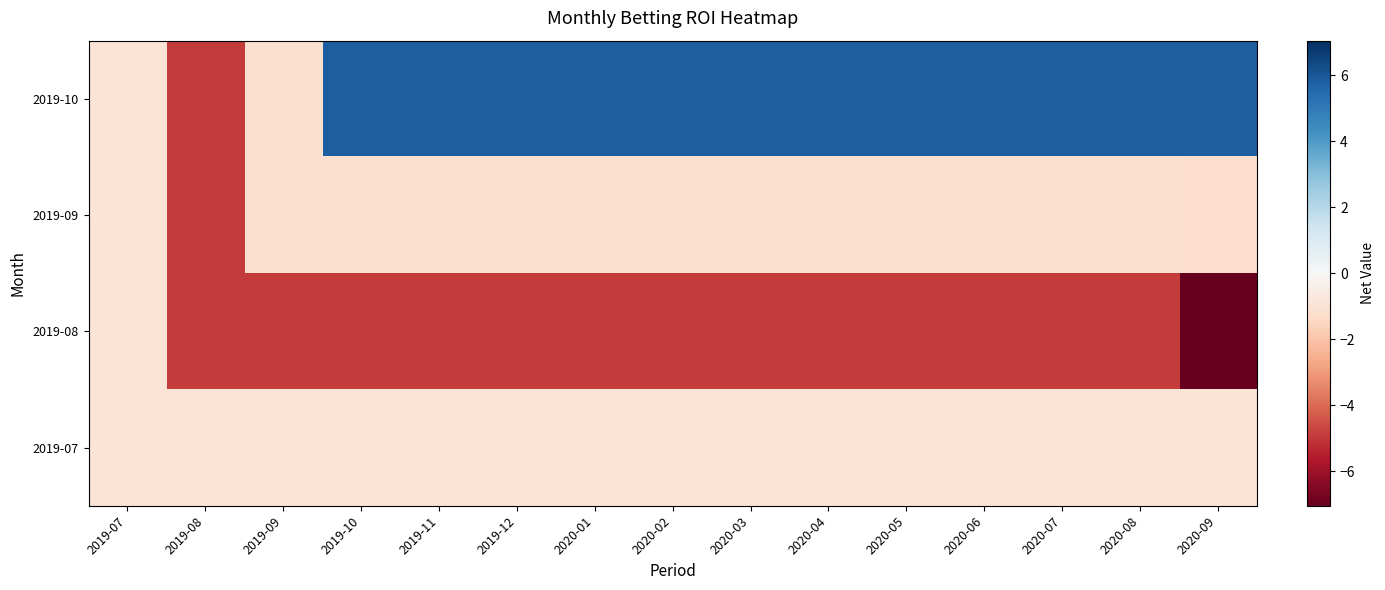

How many series are shown in this chart?

4